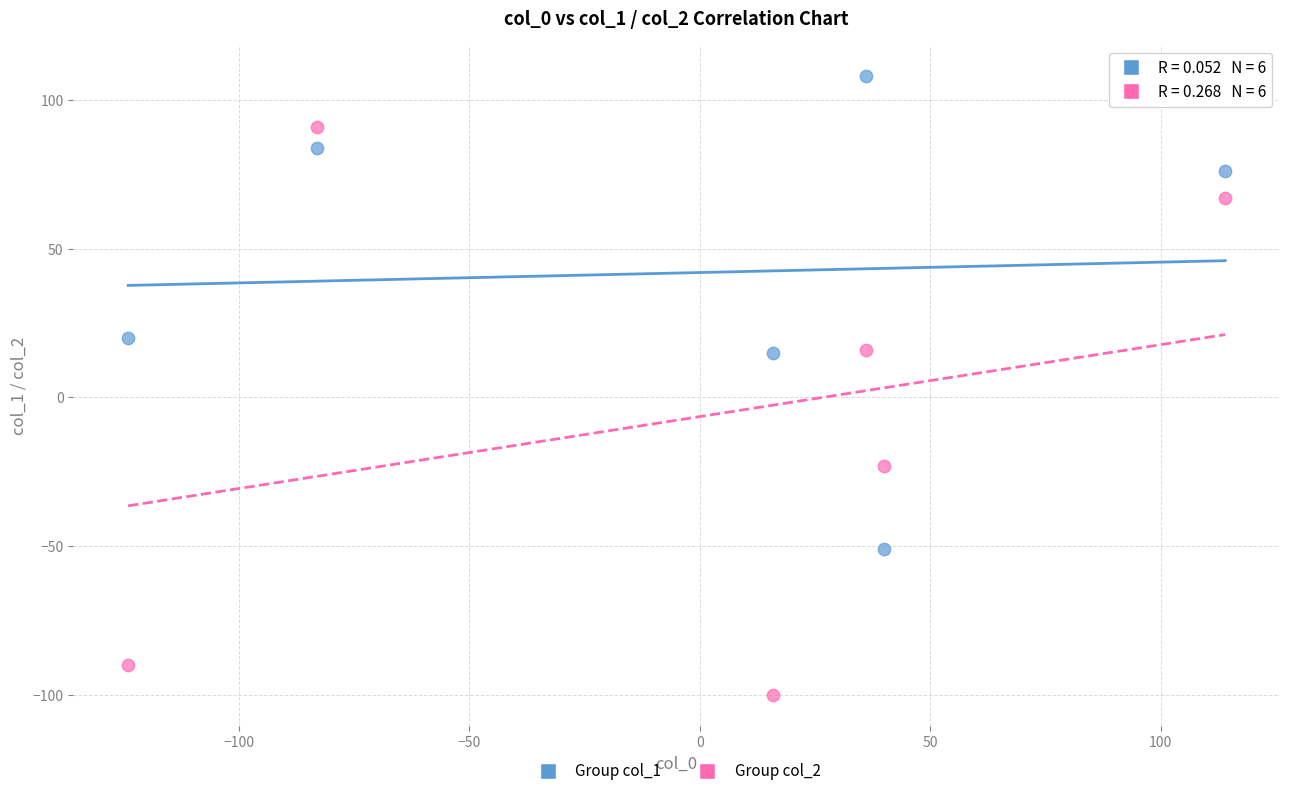

Which series reaches the minimum Y coordinate?

Group col_2